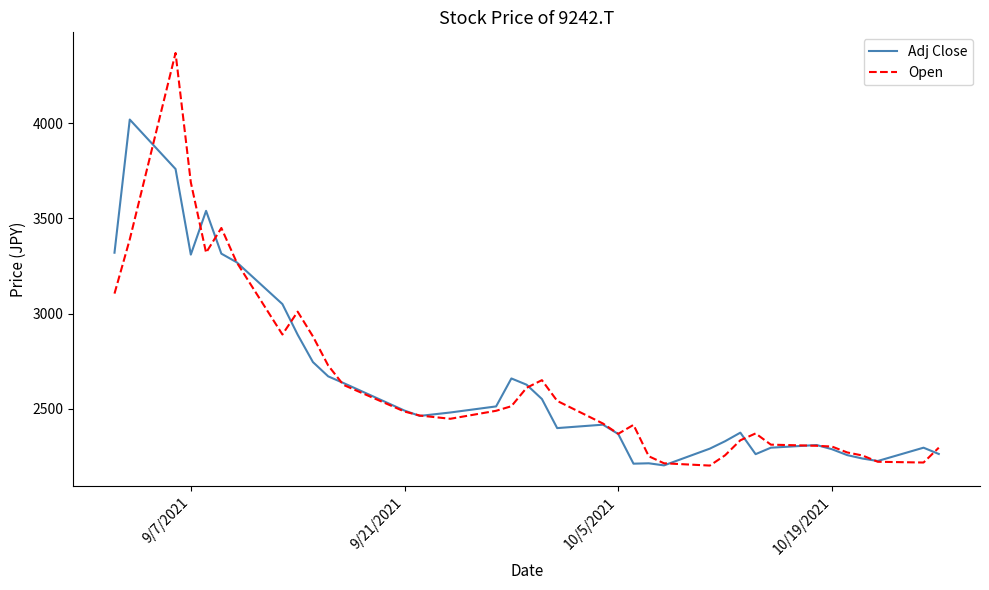

What is the maximum value shown in the chart?

4370